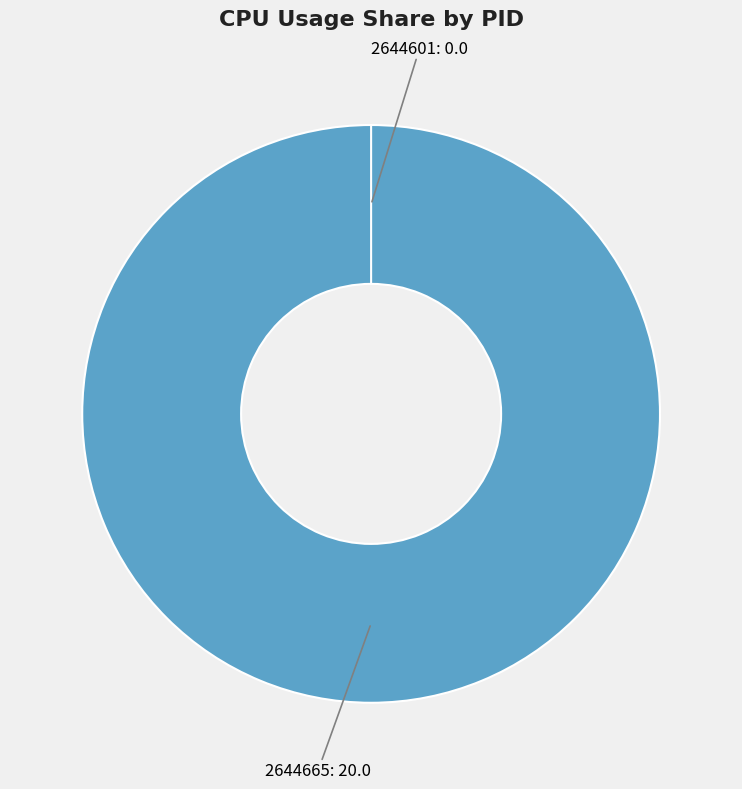

What is the change in value from 2644665 to 2644601?

-20